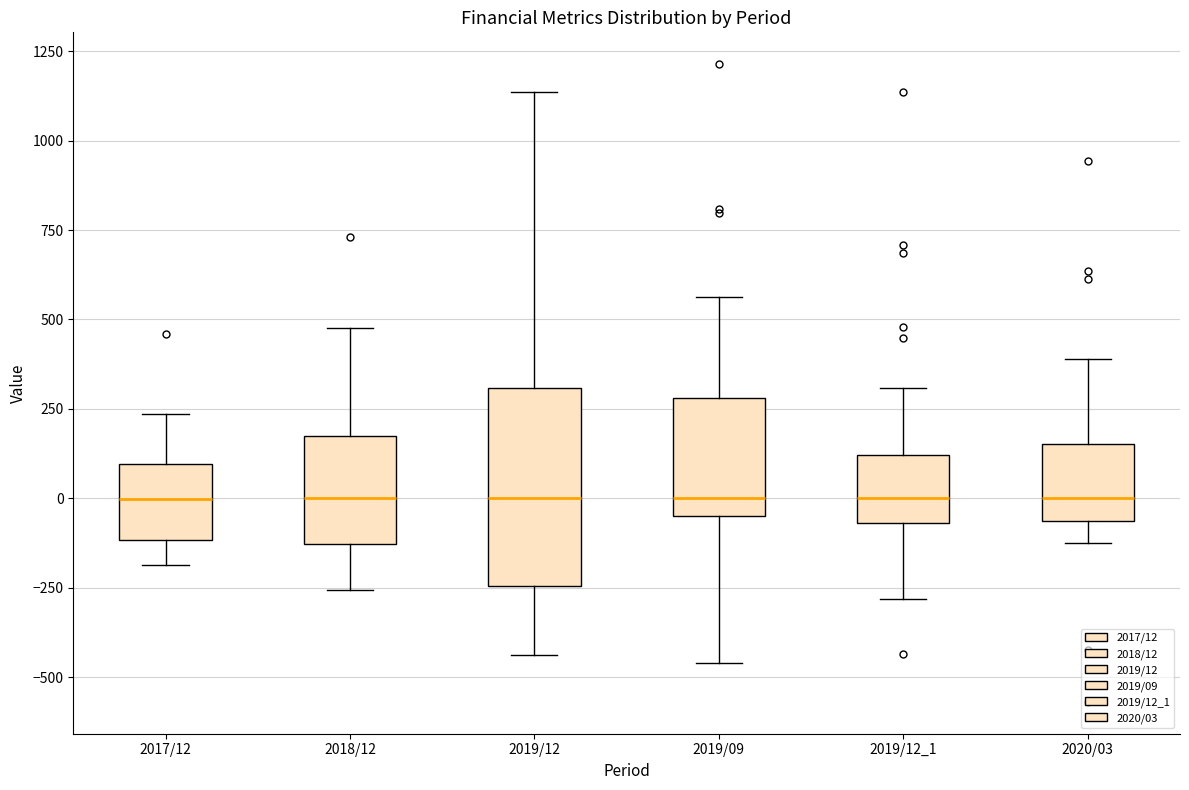

Comparing the boxes themselves (not the whiskers), which one is the tallest?

2019/12